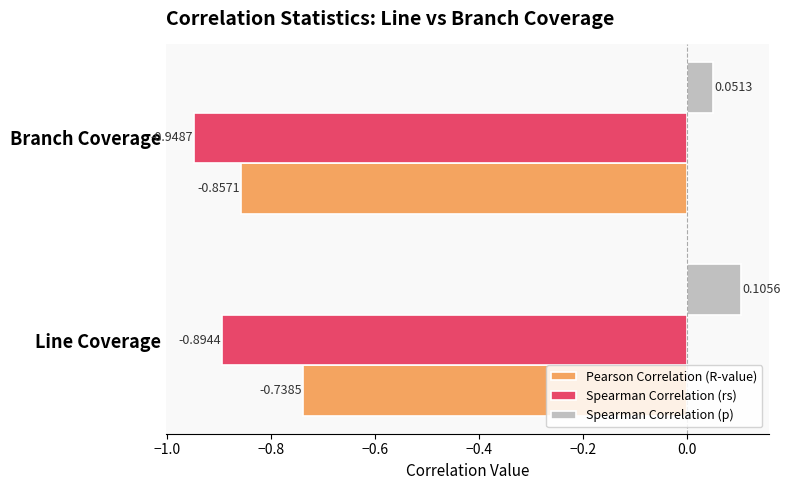

Where is Pearson Correlation (R-value) nearest to the value 0?

Line Coverage